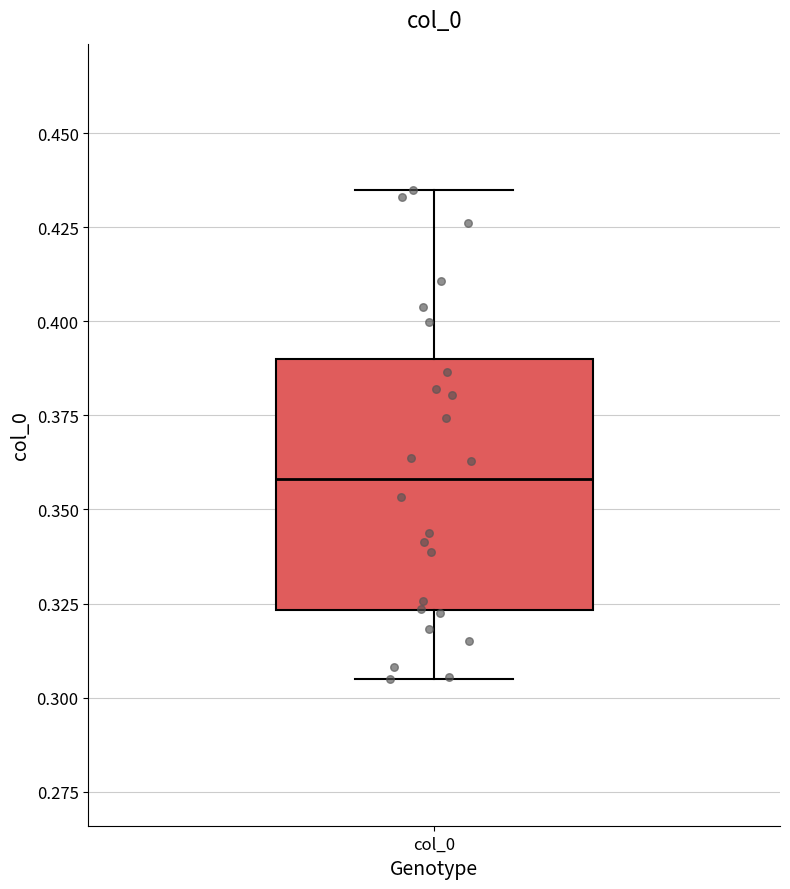

Transcribe this box plot: give where the median line is, the range the box spans, and where the two whiskers end, as read against the y-axis. The values are not printed on the chart, so give them approximately, as read against the axis.

median 0.360, box 0.325 to 0.390, whiskers 0.305 to 0.435